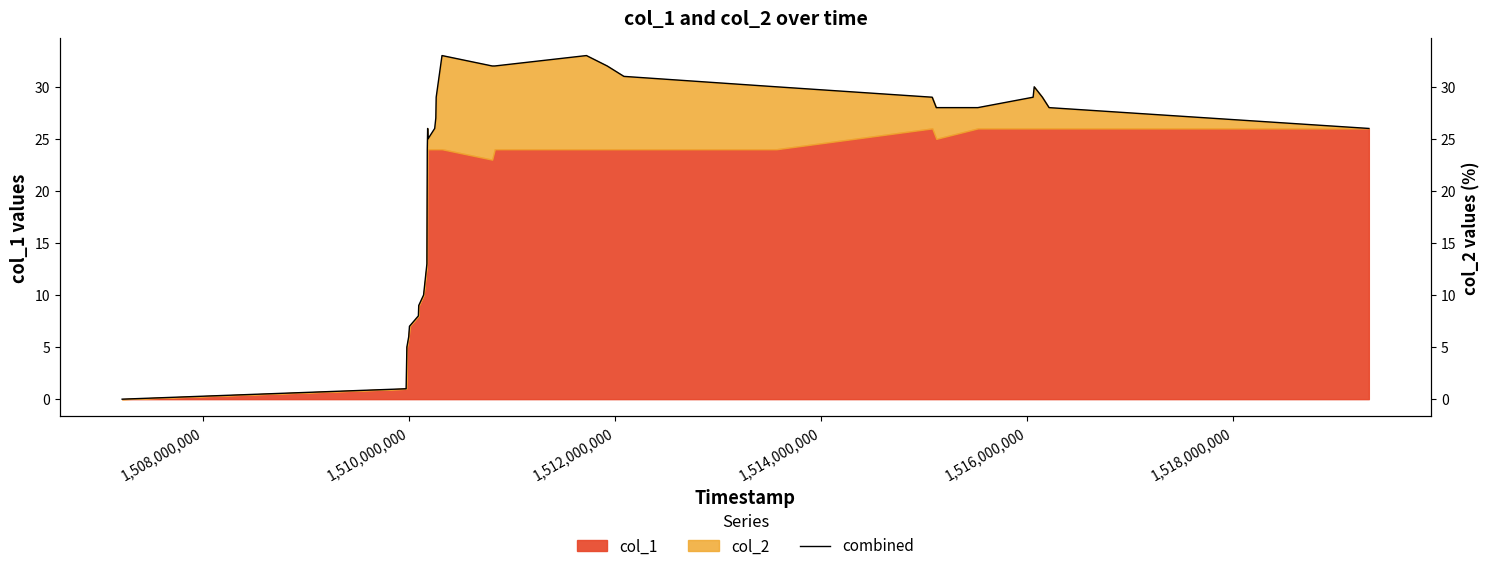

What is the value of the 26th point from the left?

29